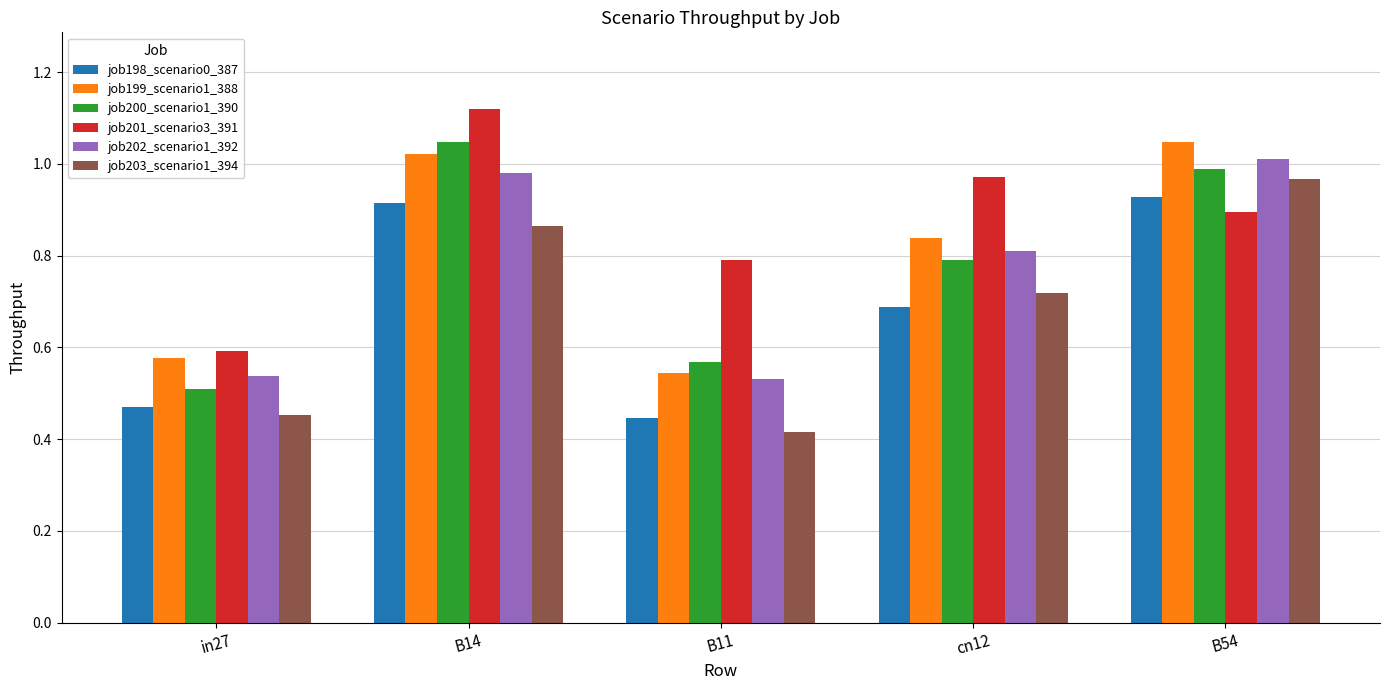

Which label corresponds to the smallest value in the chart?

B11